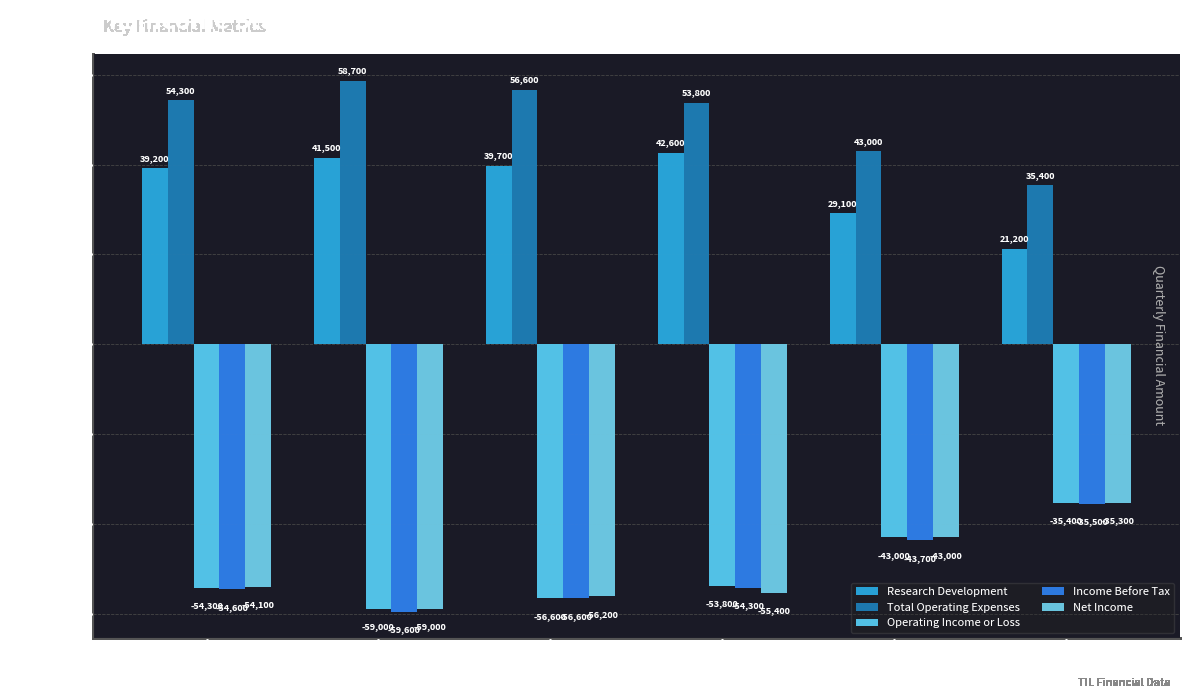

The value of Net Income at 2021-12-31 is -87013. True or false?

False